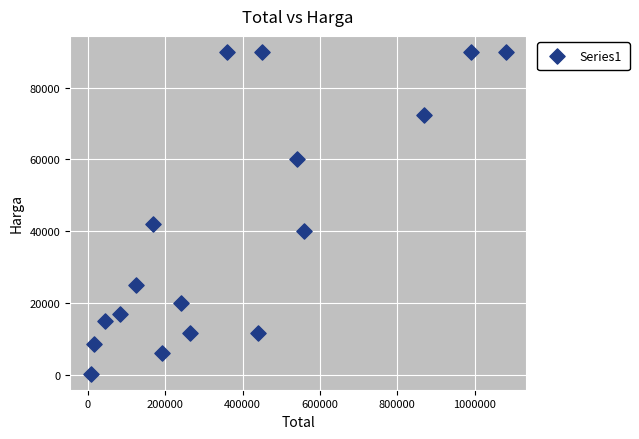

What Y value in the scatter plot is closest to 45125?

42000